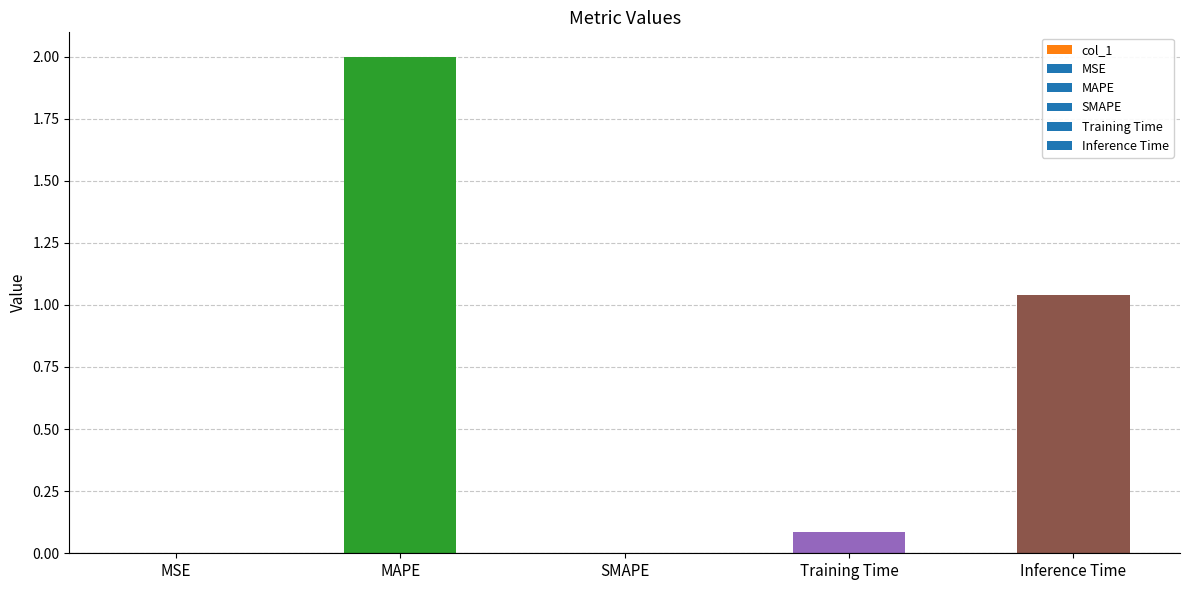

Between MSE and Training Time, which is larger?

Training Time